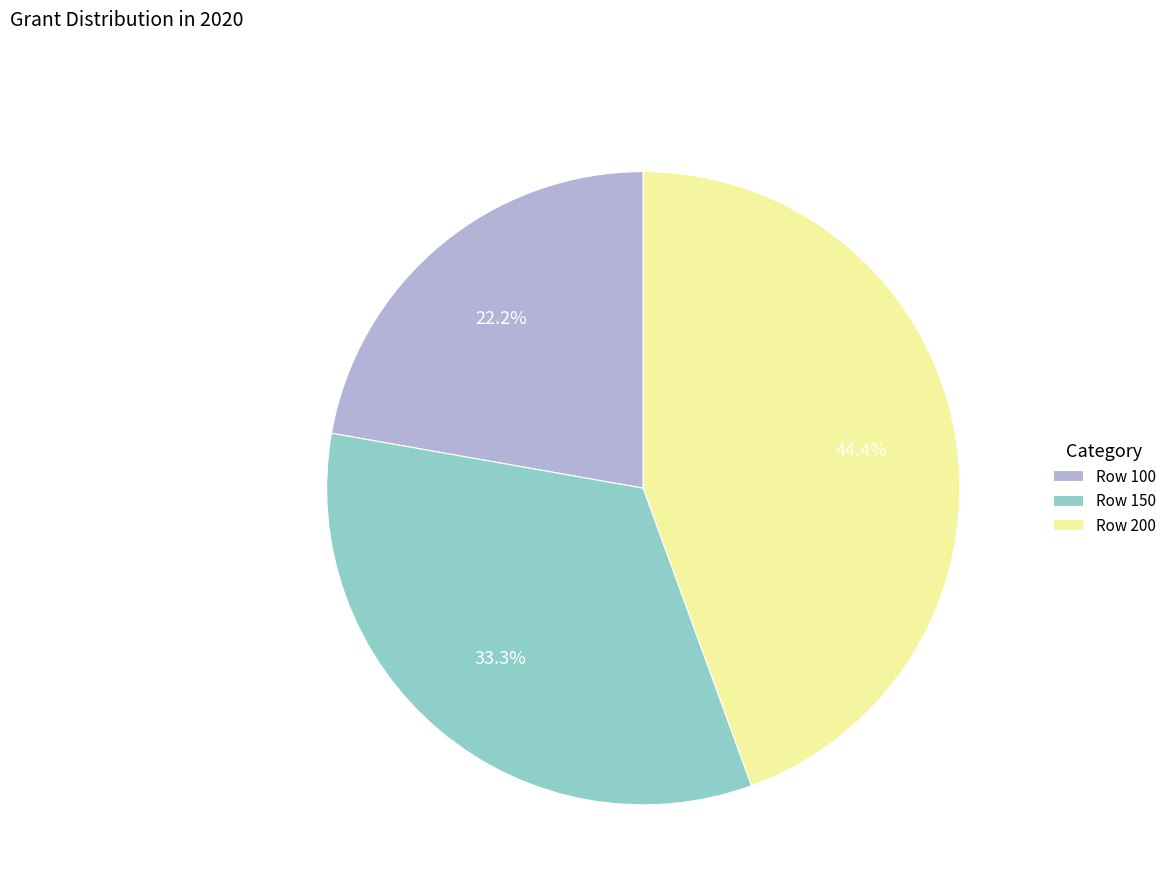

Which slice is the smallest?

Row 100